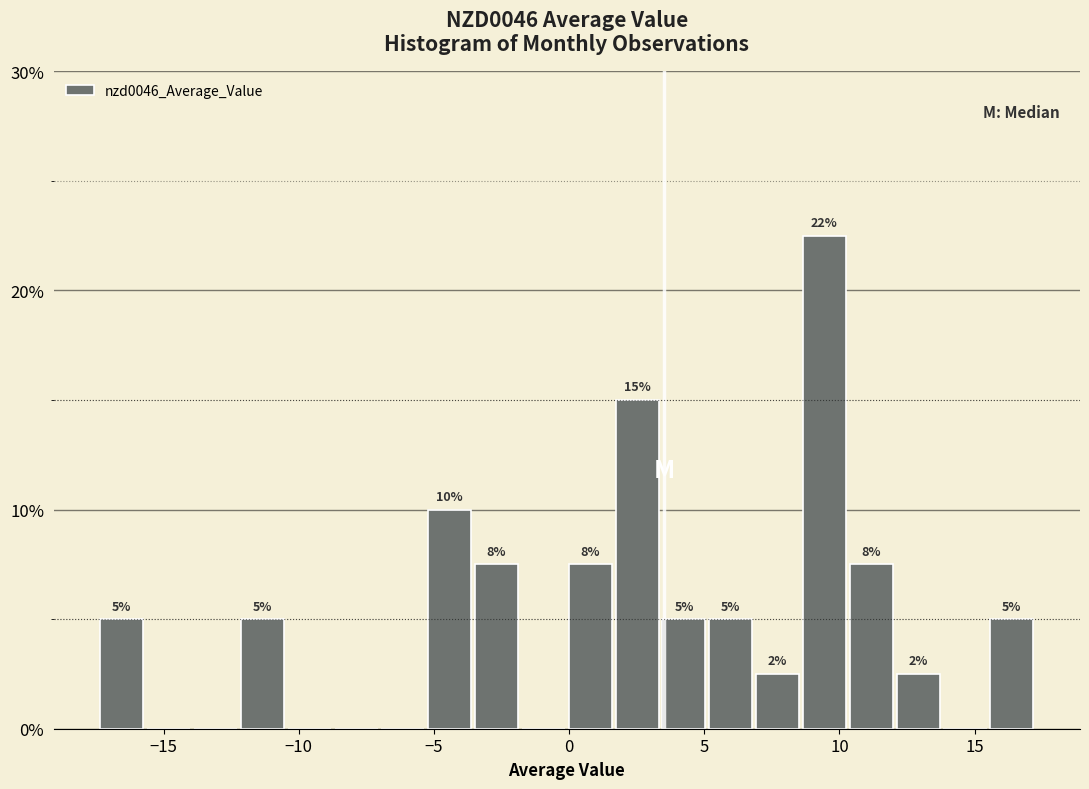

Around what value on the x-axis is the tallest bar? Give the approximate position of its centre, as read against the axis.

9.5